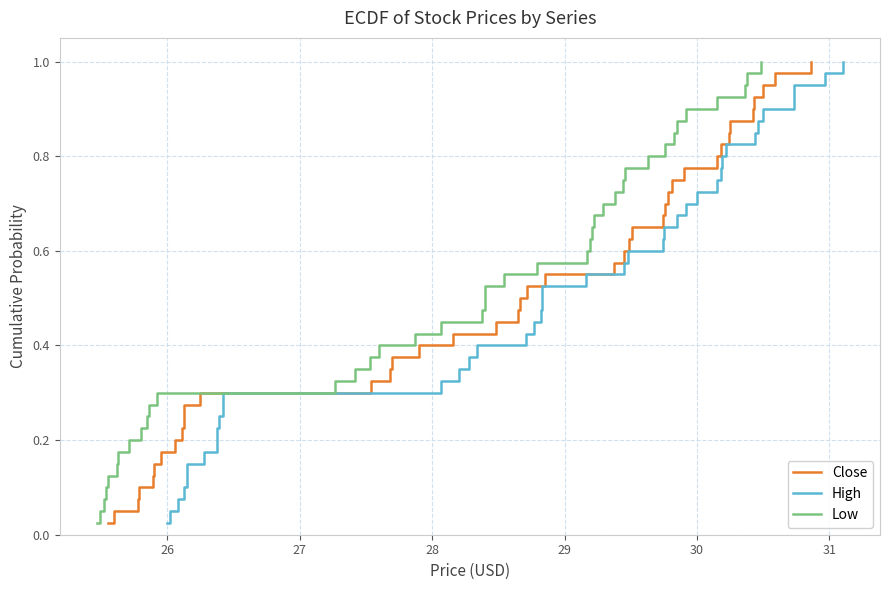

True or false: Close and Low intersect in this chart.

False